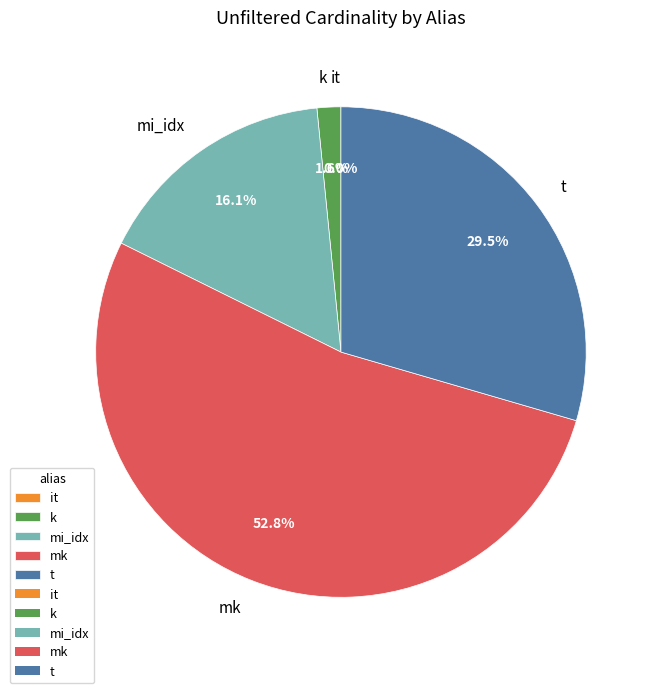

Which slice represents more than half of the pie?

mk